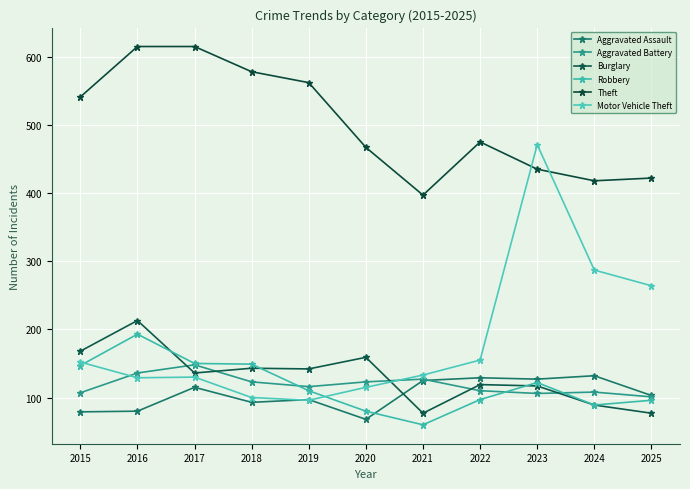

How many data points in Robbery are less than 110?

5